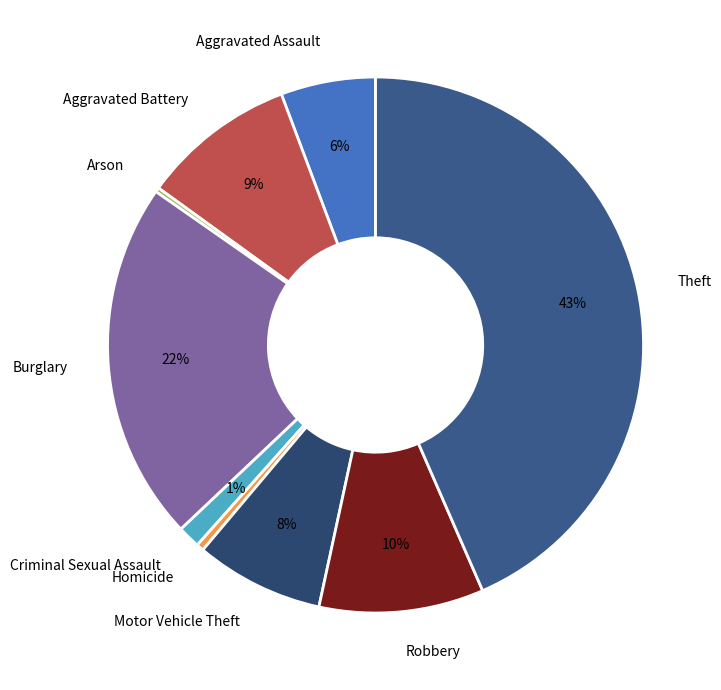

Combined, do Motor Vehicle Theft and Robbery account for over 50%?

No